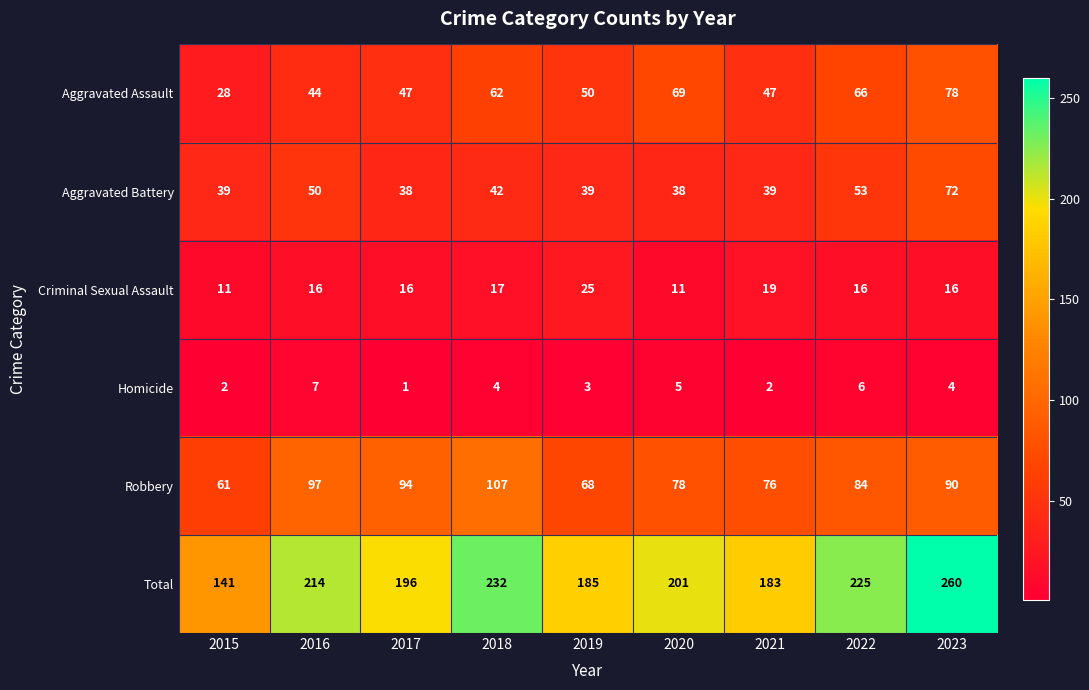

Which series changed the most between 2017 and 2022?

Total